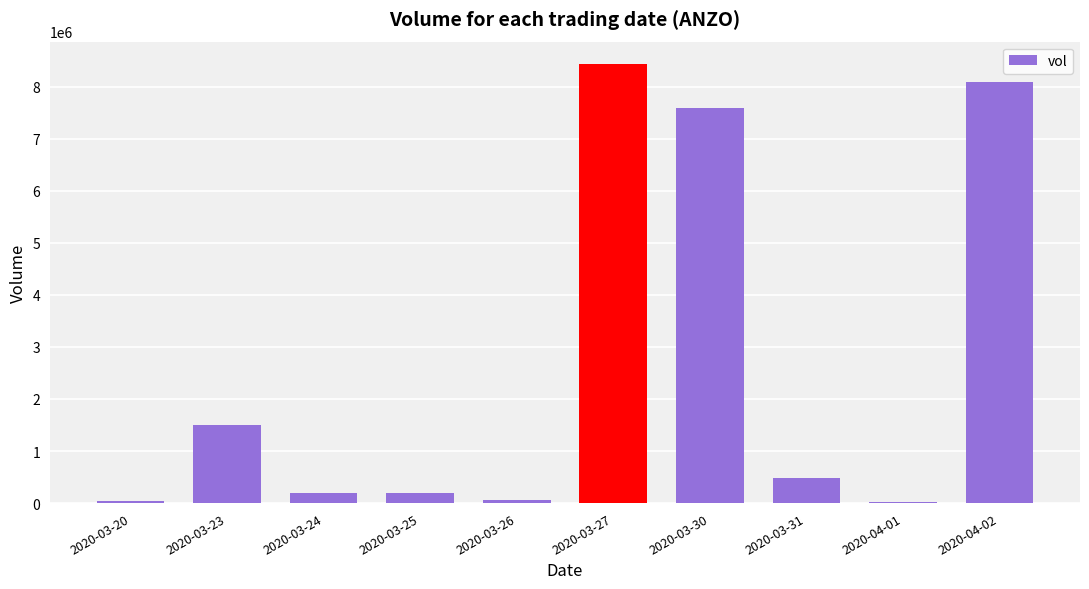

Which has a higher value, 2020-03-31 or 2020-03-30?

2020-03-30